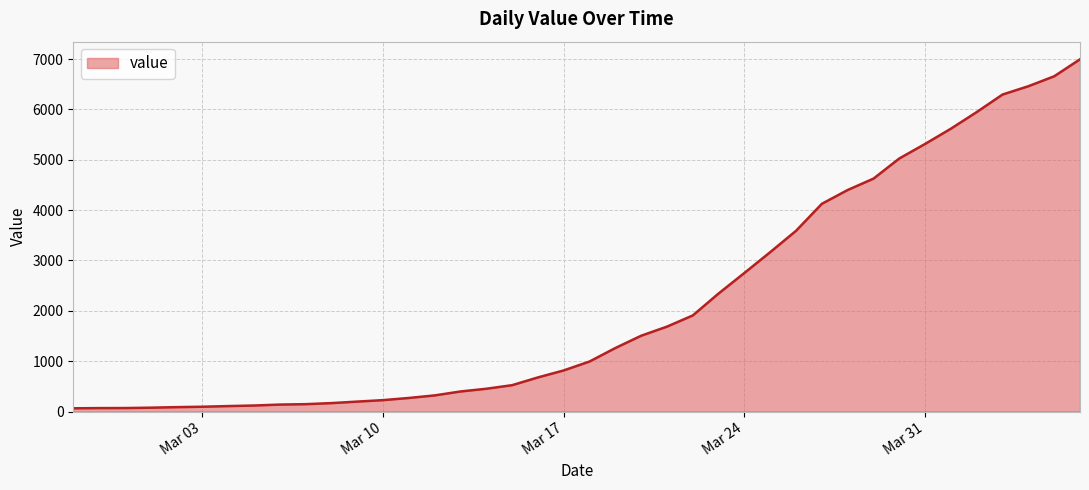

What is the greatest value displayed?

6995